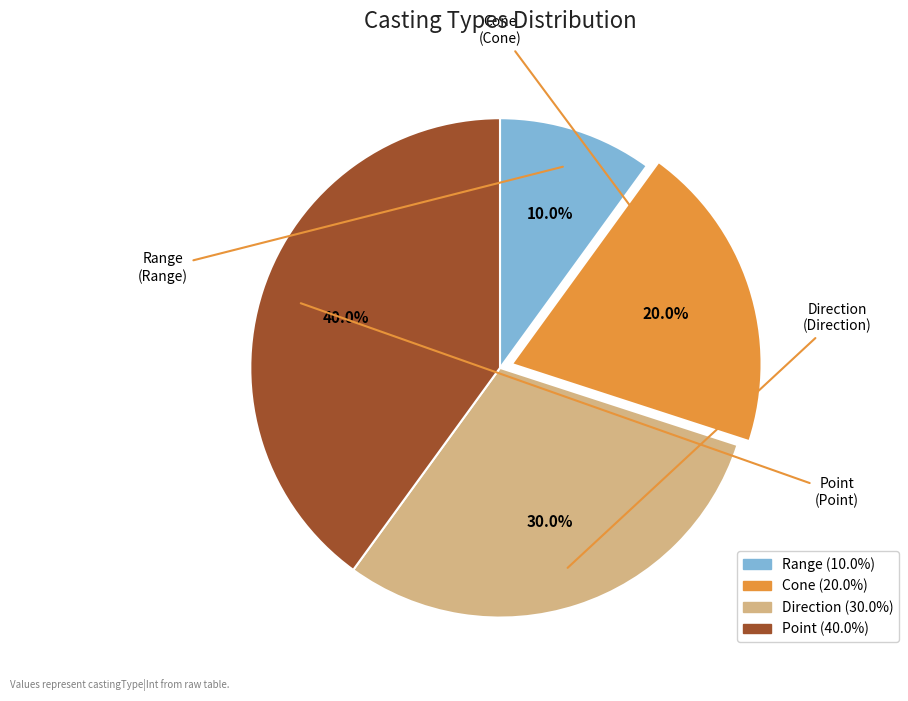

Does any single category account for the majority?

No